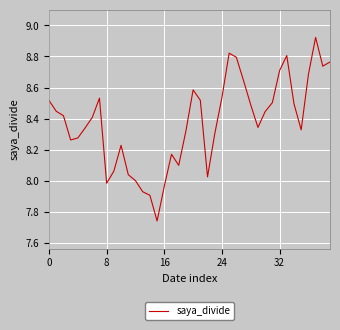

What is the difference between the maximum and minimum values?

1.2